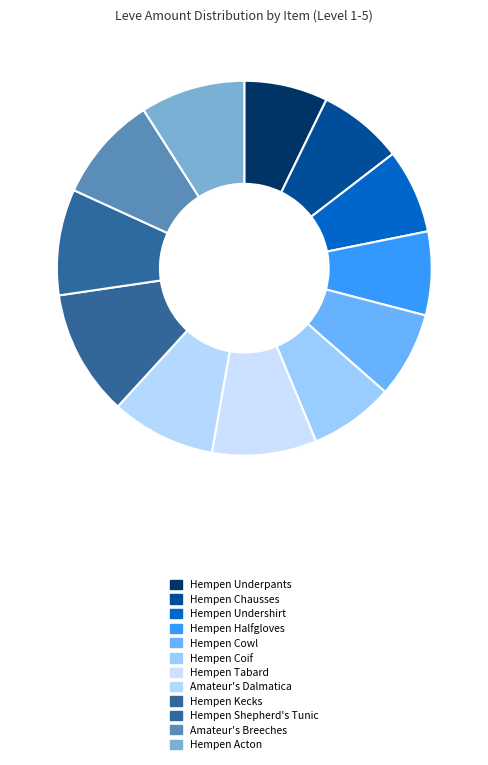

What percentage is the Hempen Tabard slice, to the nearest percent?

9%